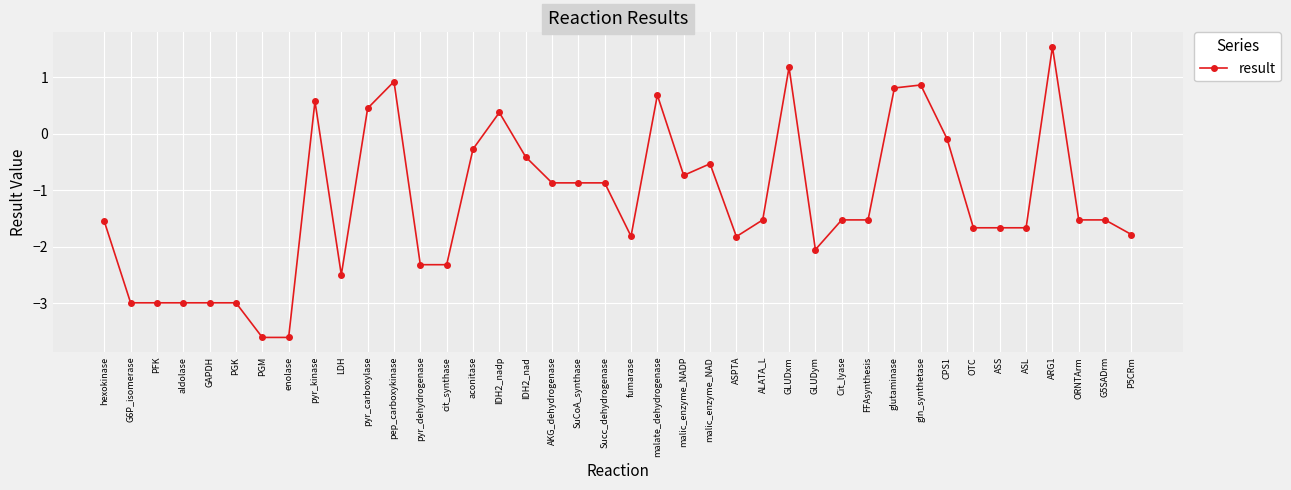

At which category does the chart reach its peak across all series?

ARG1